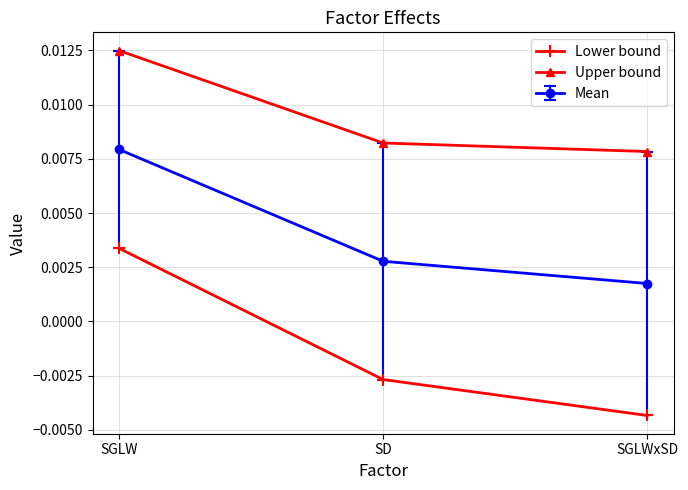

Is the value of Upper bound at SGLWxSD greater than the value of Lower bound at SGLWxSD?

Yes